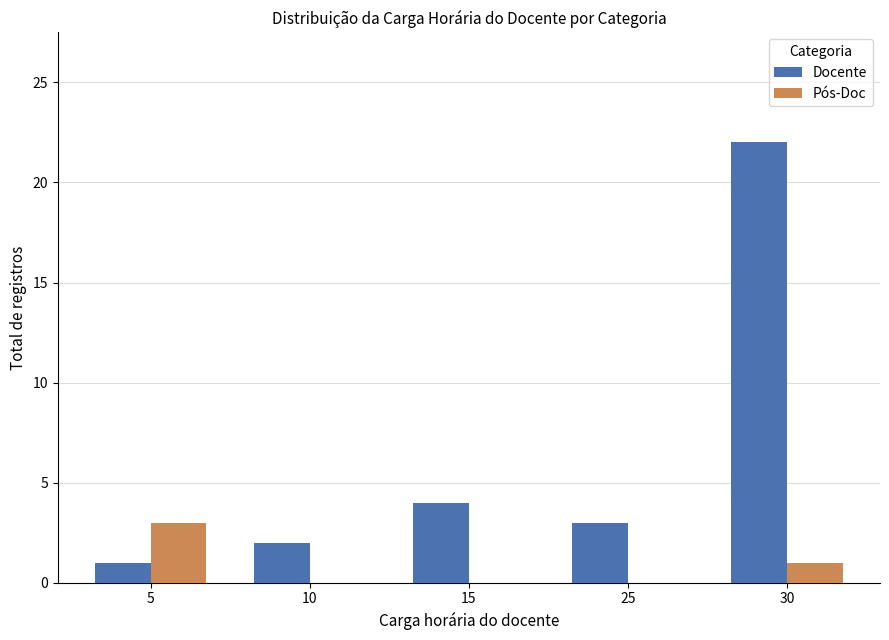

What is the sum of all Pós-Doc values?

4